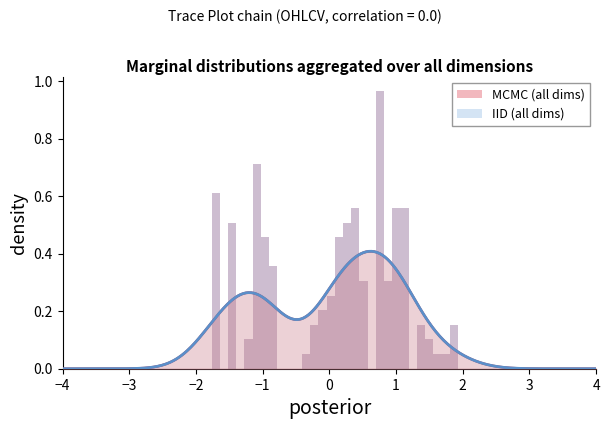

Where is MCMC (all dims) nearest to the value 0?

−3